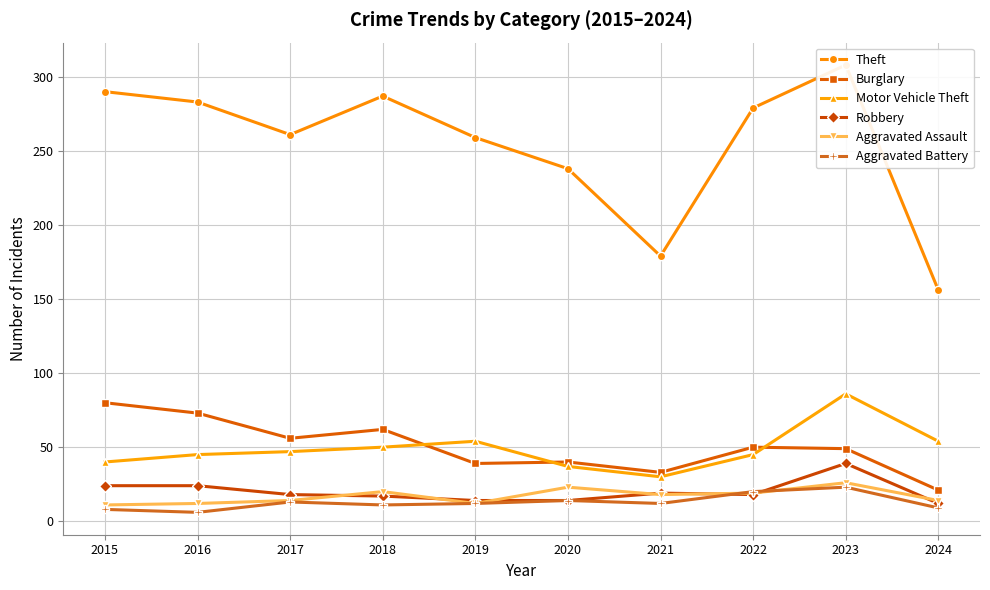

True or false: Aggravated Battery and Burglary cross at least once.

False